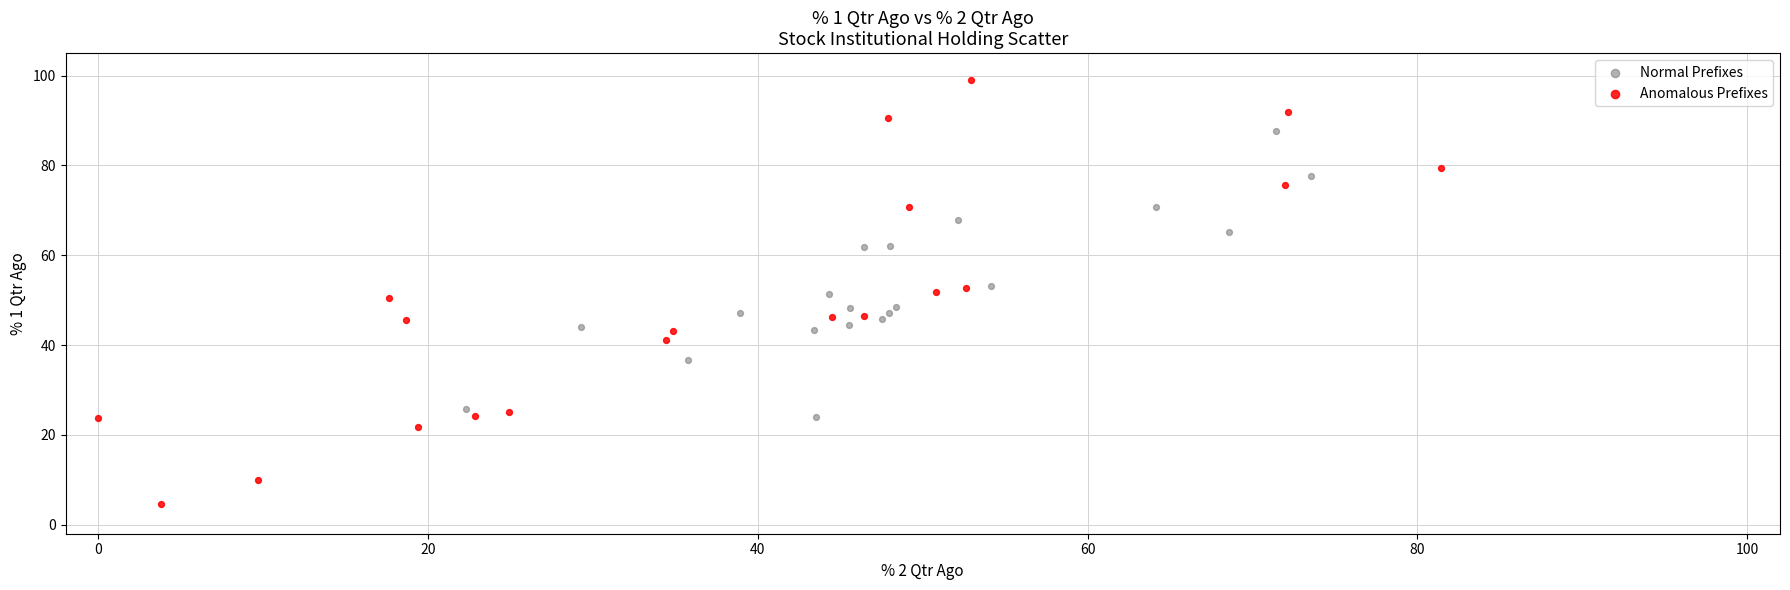

Which series reaches the maximum Y coordinate?

Anomalous Prefixes